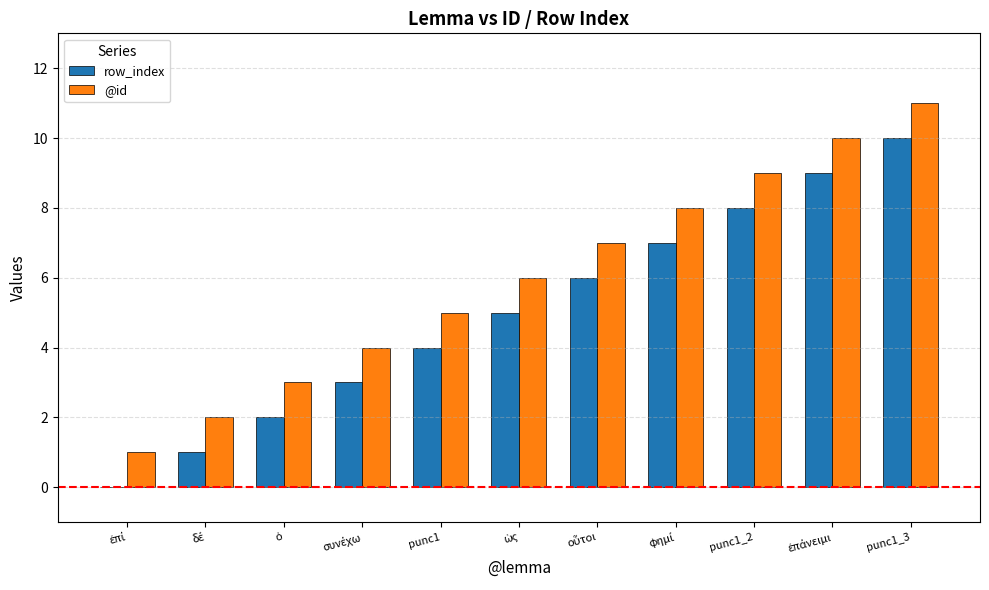

The value of row_index at punc1_2 is 3. True or false?

False